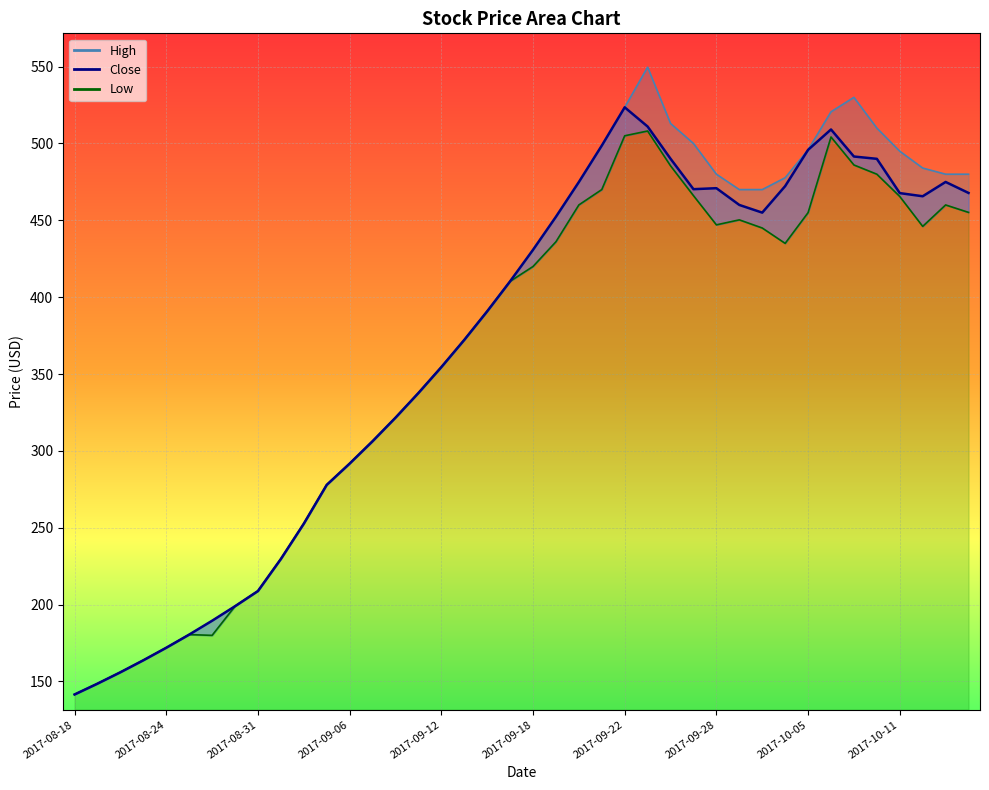

True or false: High and Low intersect in this chart.

False